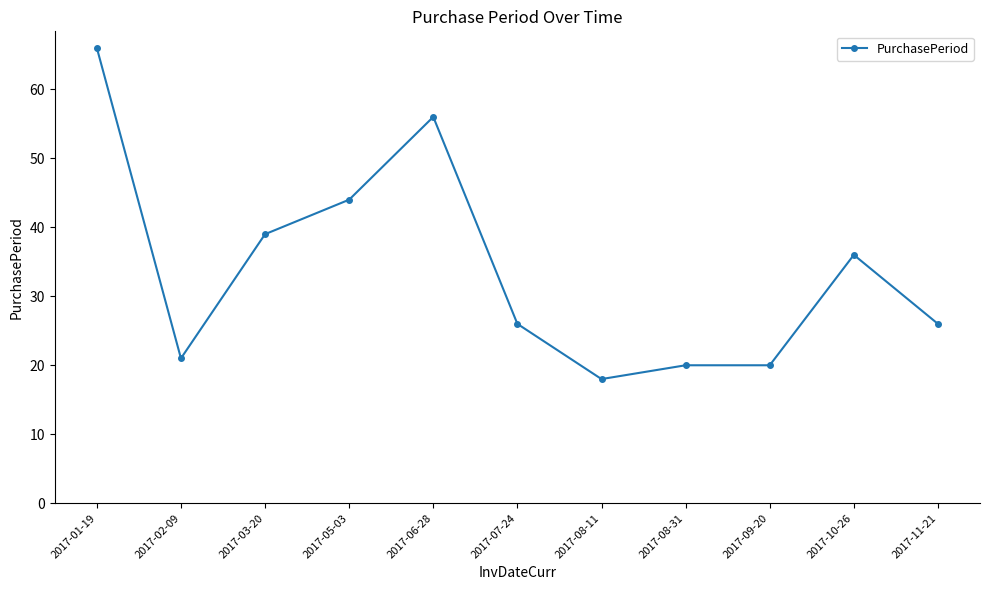

How many lines are shown in the chart?

1